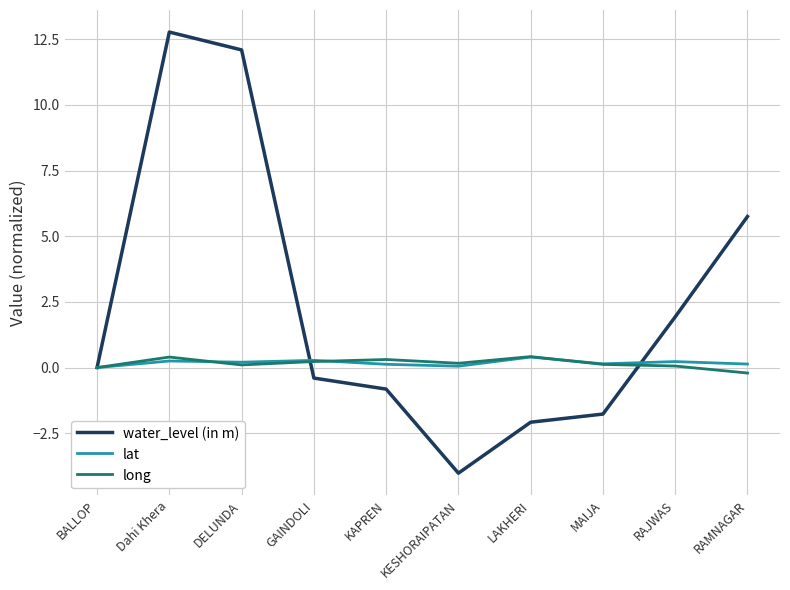

What is the difference between the maximum and minimum values in the long series?

0.6